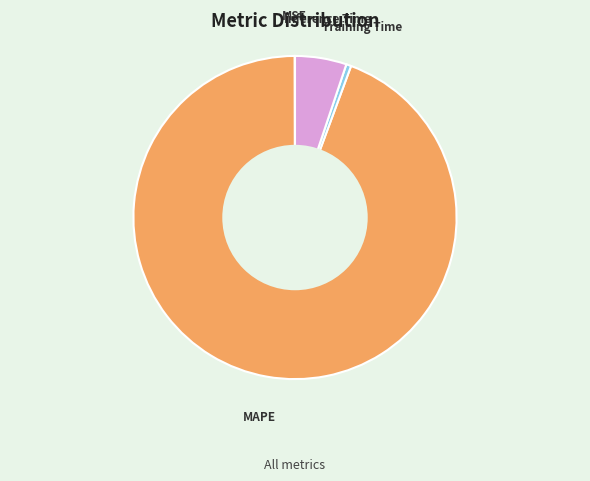

Between Inference Time and Training Time, which is larger?

Inference Time